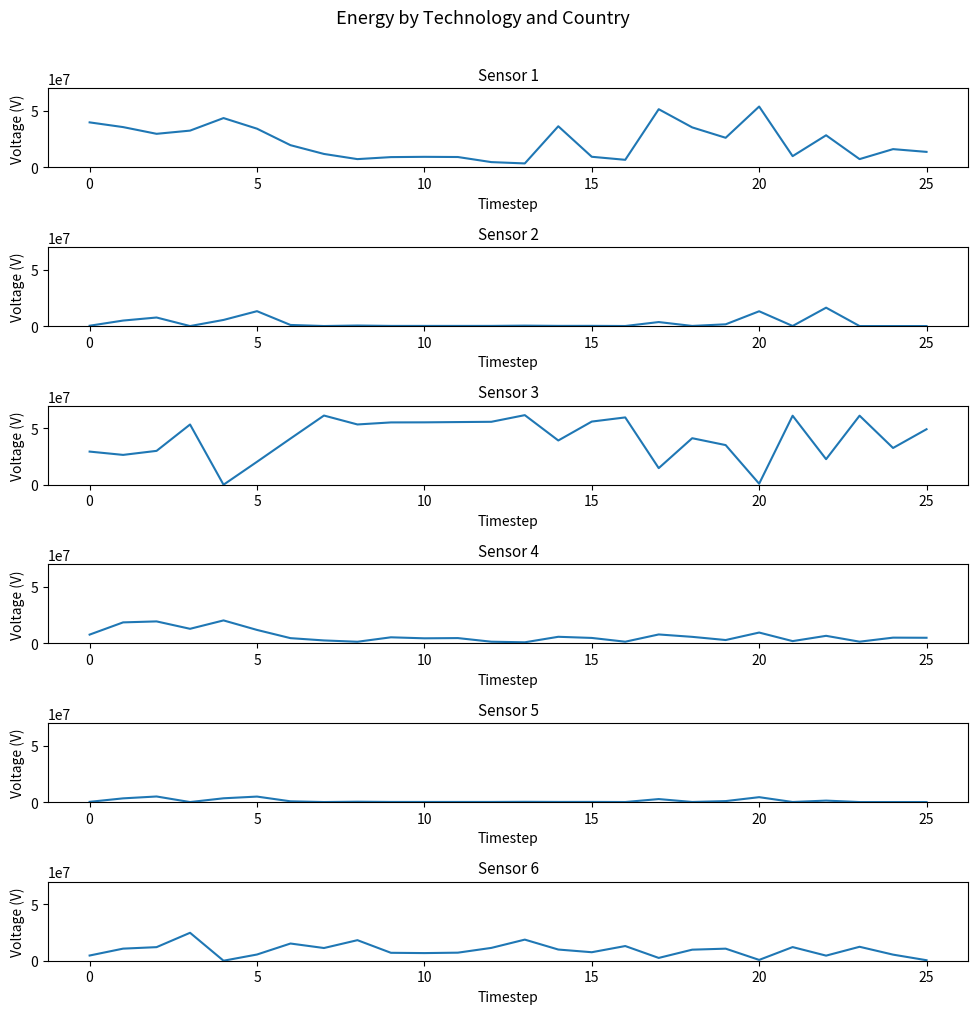

What is the value of the AT solar point at the 13th from the left?

55714588.4